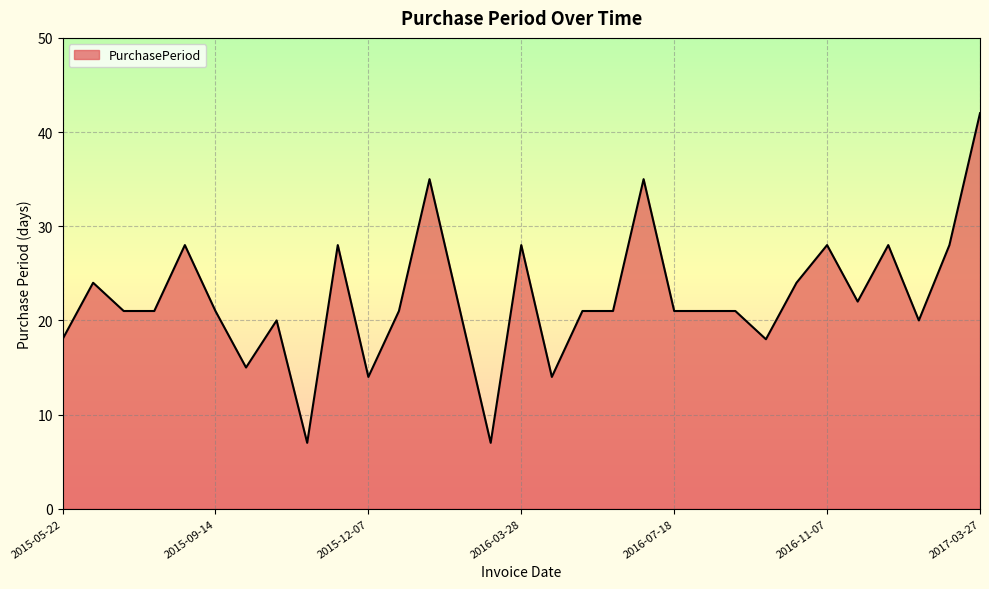

What is the minimum value shown in the chart?

7